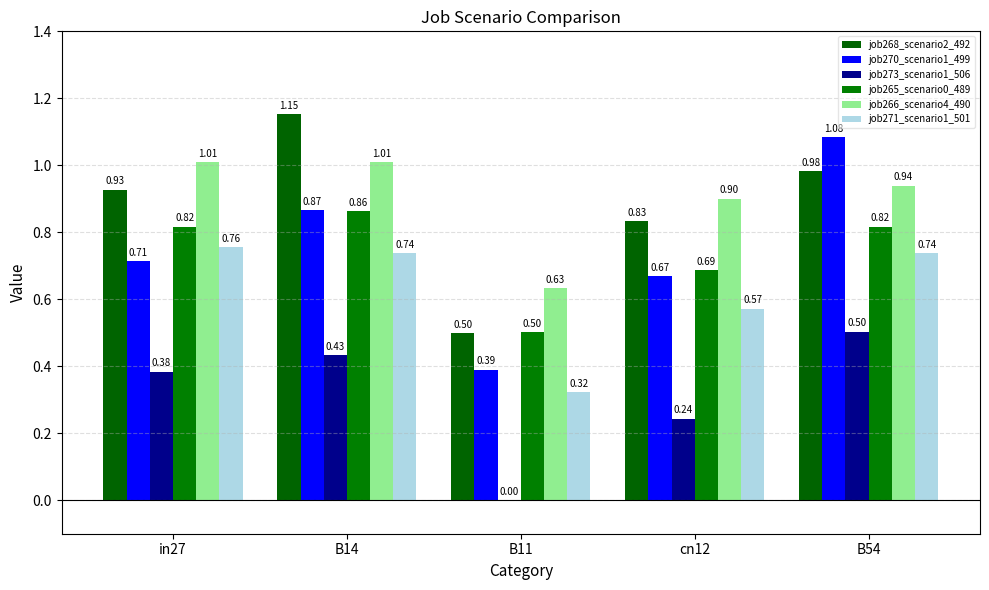

What is the difference between the maximum and second lowest values in the job273_scenario1_506 series?

0.3